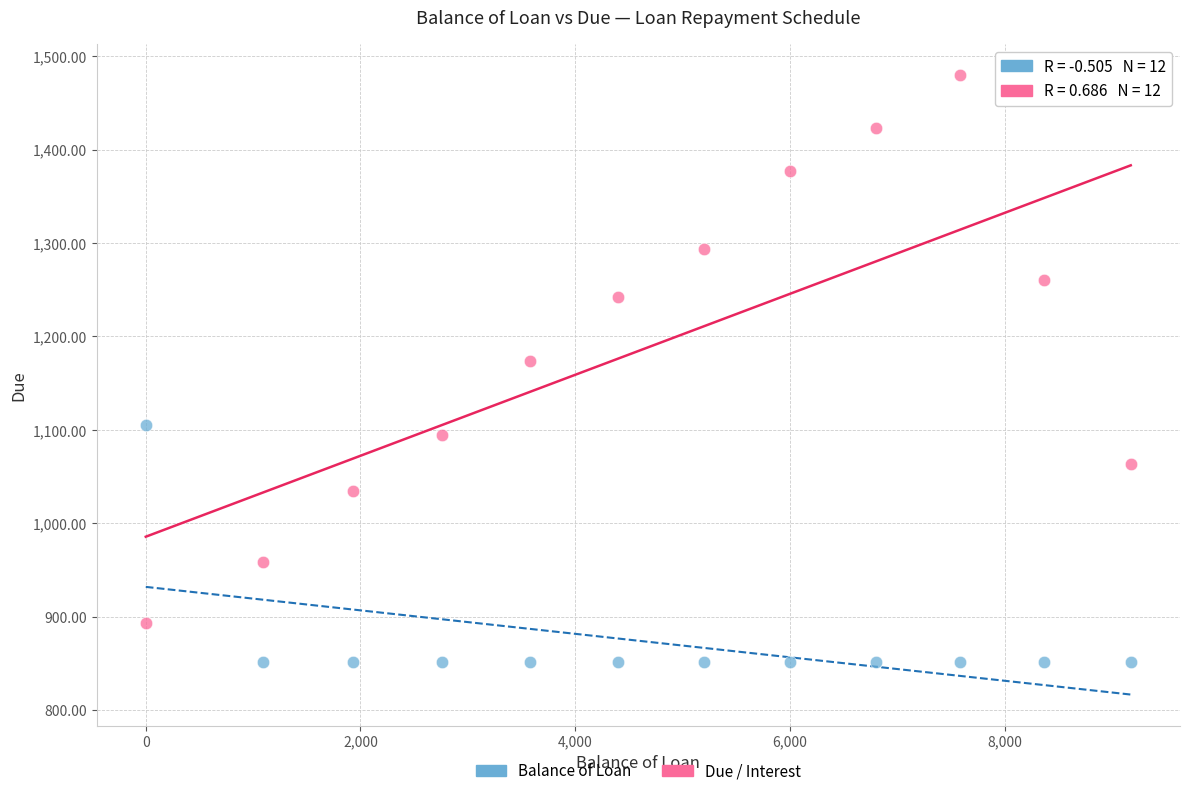

Across all data points, what is the range of X values (max minus min)?

9175.0